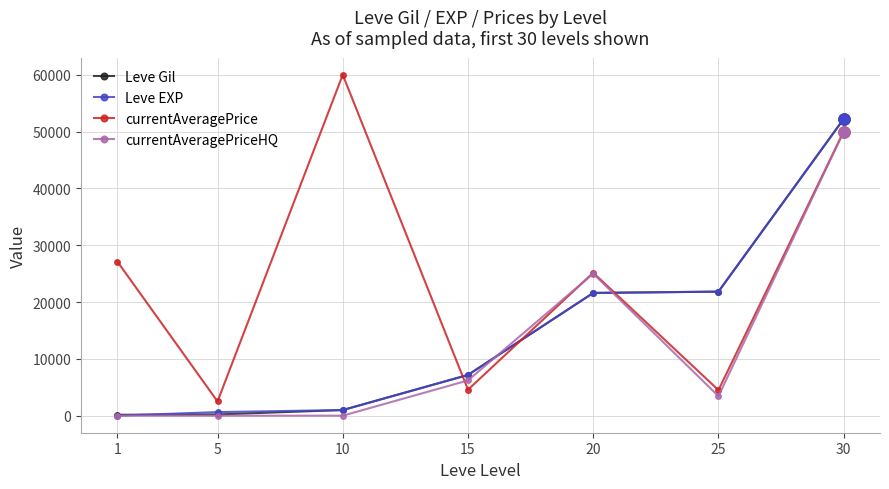

Count the number of categories in the chart.

7